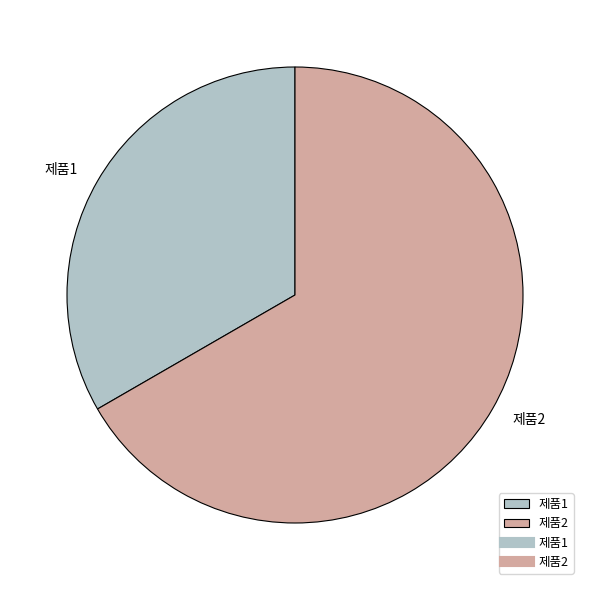

Is the sum of 제품2 and 제품1 greater than half?

Yes